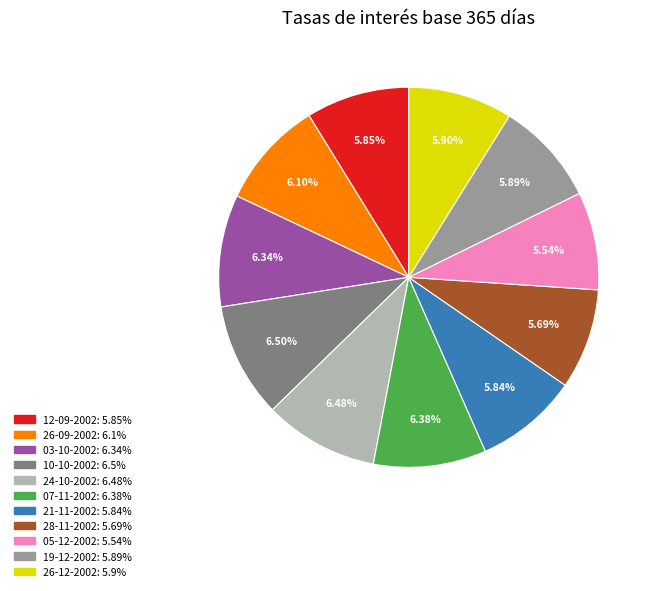

To the nearest percent, what percentage of the pie is 19-12-2002?

9%